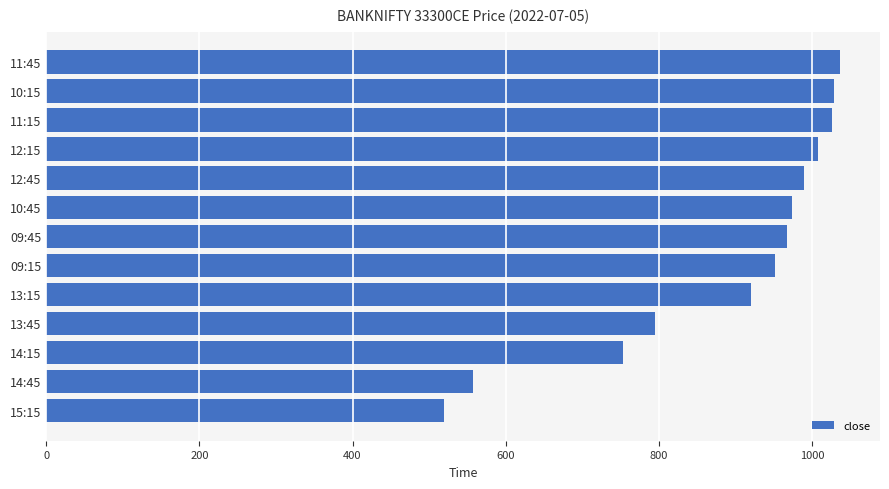

The value at 14:45 is 227.2. True or false?

False